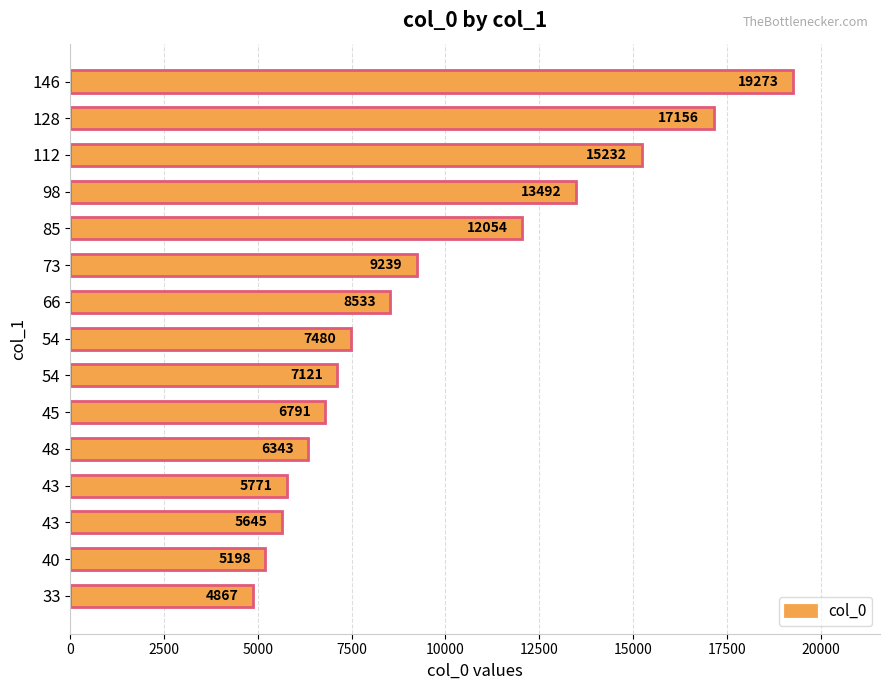

What is the maximum value shown in the chart?

19273